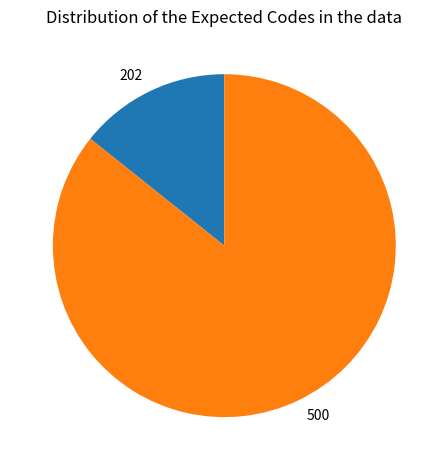

Is there a majority slice in this chart?

Yes